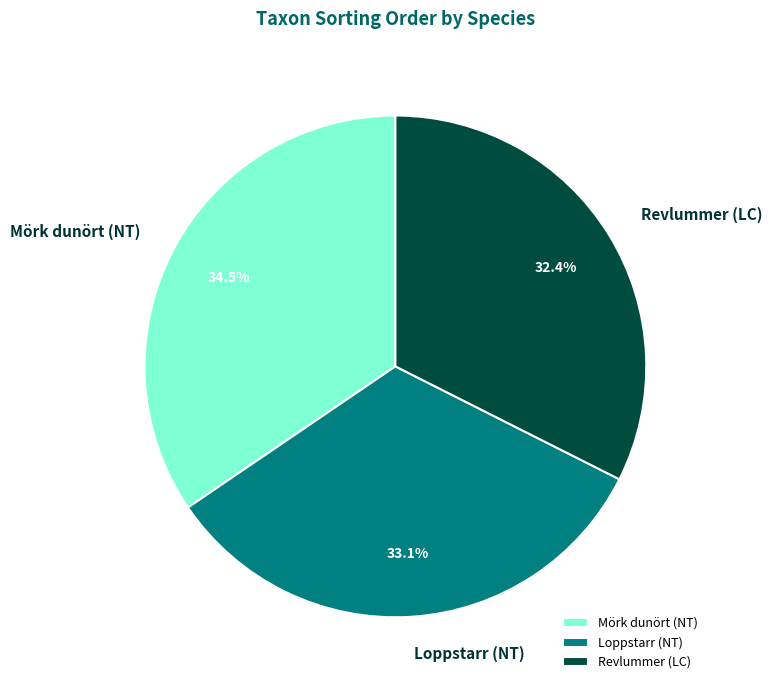

True or false: Mörk dunört (NT) accounts for 44% of the total.

False